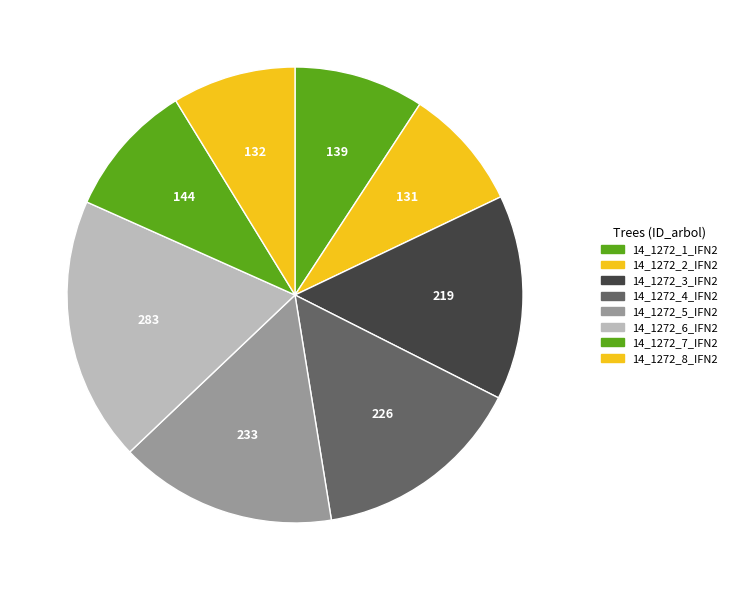

True or false: 14_1272_5_IFN2 accounts for 29% of the total.

False